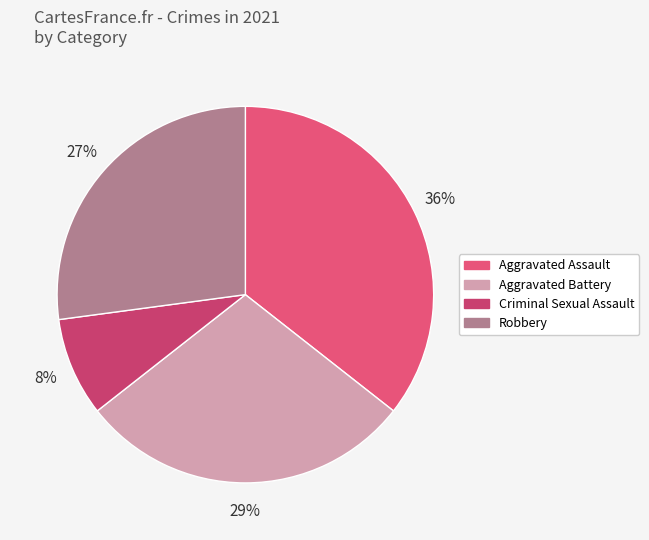

What percentage do Aggravated Battery and Robbery together represent?

55.9%